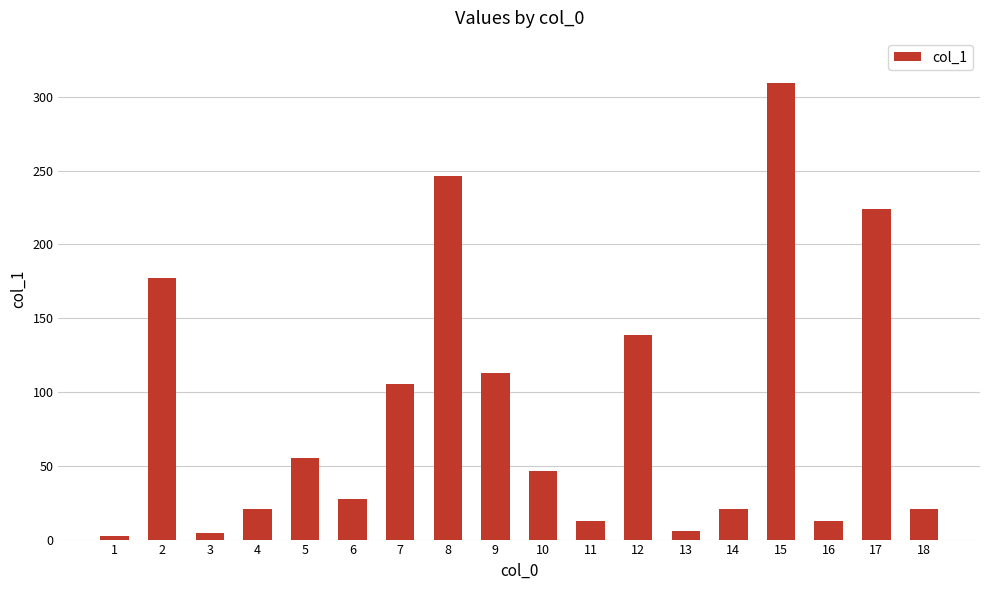

What value does the data have at 16?

12.9